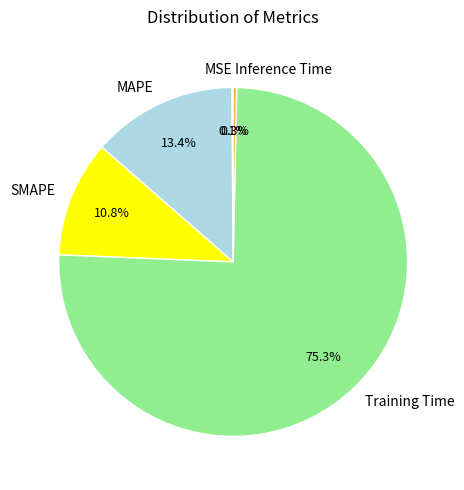

To the nearest percent, what is the difference between the largest and smallest slice percentages?

75%